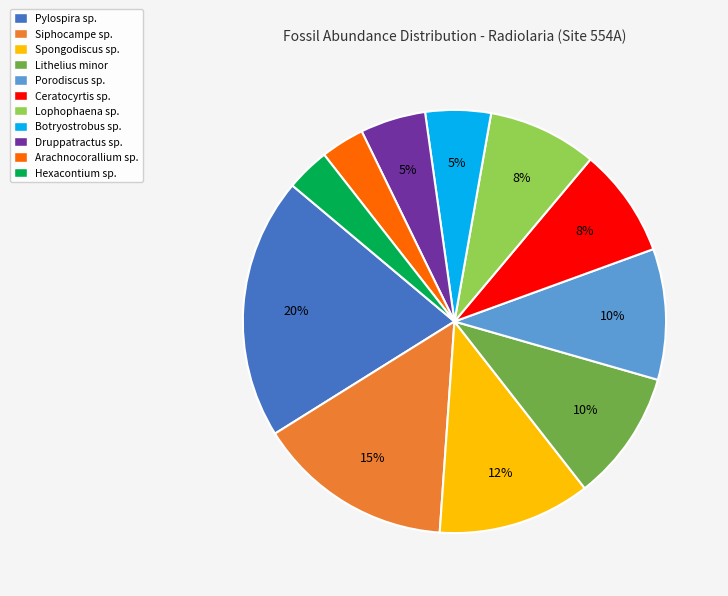

How many slices are in this pie chart?

11